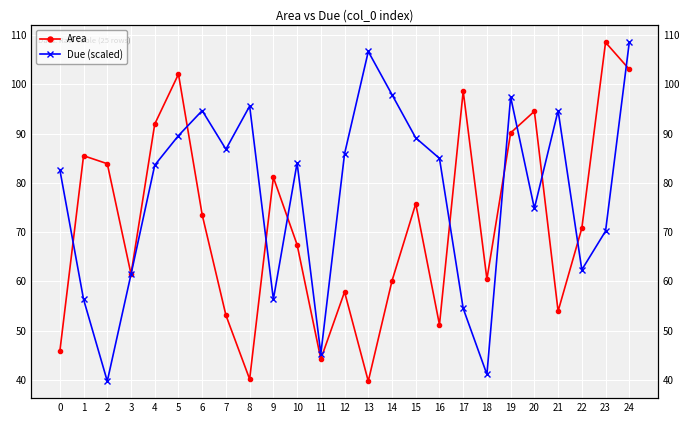

Reading right to left, what are all the values shown in this chart?

Area: 103.1	108.5	70.8	53.9	94.5	90.1	60.4	98.6	51.2	75.8	60.1	39.7	57.9	44.2	67.4	81.1	40.1	53.1	73.5	102.1	91.9	61.5	83.9	85.5	45.8
Due (scaled): 108.5	70.2	62.3	94.7	74.8	97.4	41.1	54.5	85.0	89.1	97.9	106.7	85.9	45.3	84.0	56.3	95.6	86.8	94.7	89.6	83.6	61.4	39.7	56.3	82.7